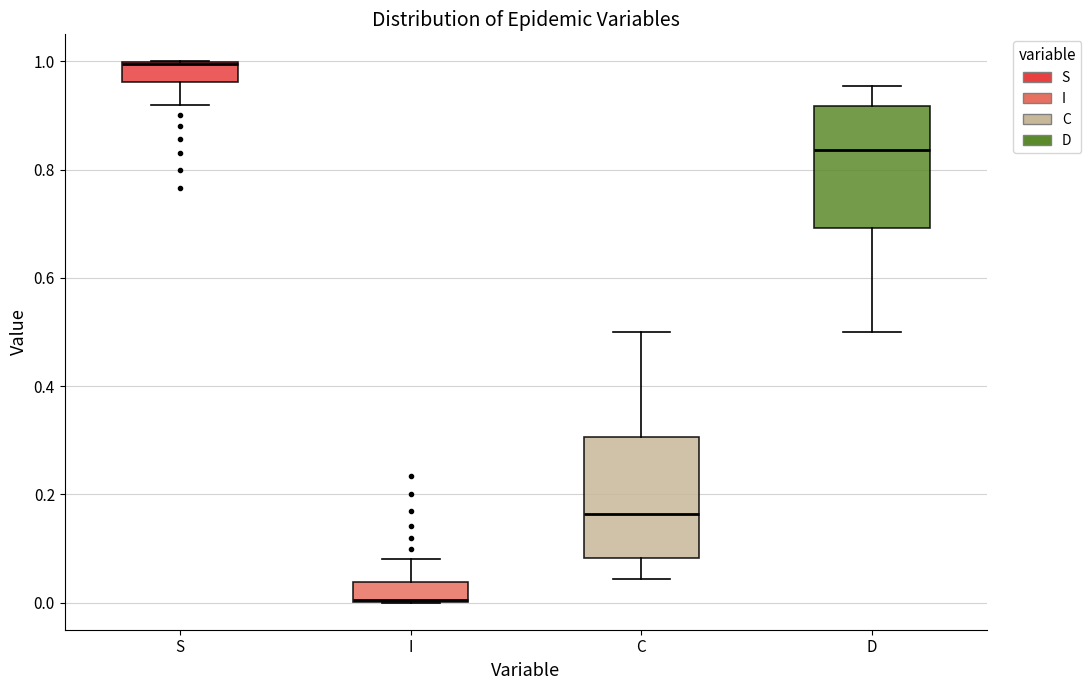

Reading left to right, read every box against the y-axis: the position of its median line, the range the box covers, and the ends of its whiskers. The values are not printed on the chart, so give them approximately, as read against the axis.

S: median 1.00, box 0.96 to 1.00, whiskers 0.92 to 1.00
I: median 0.00, box 0.00 to 0.04, whiskers 0.00 to 0.08
C: median 0.16, box 0.08 to 0.30, whiskers 0.04 to 0.50
D: median 0.84, box 0.70 to 0.92, whiskers 0.50 to 0.96